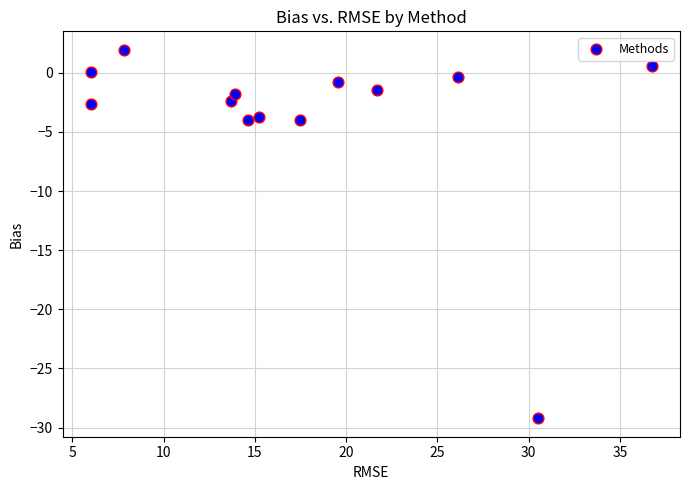

What is the range of Y values (max minus min)?

31.2